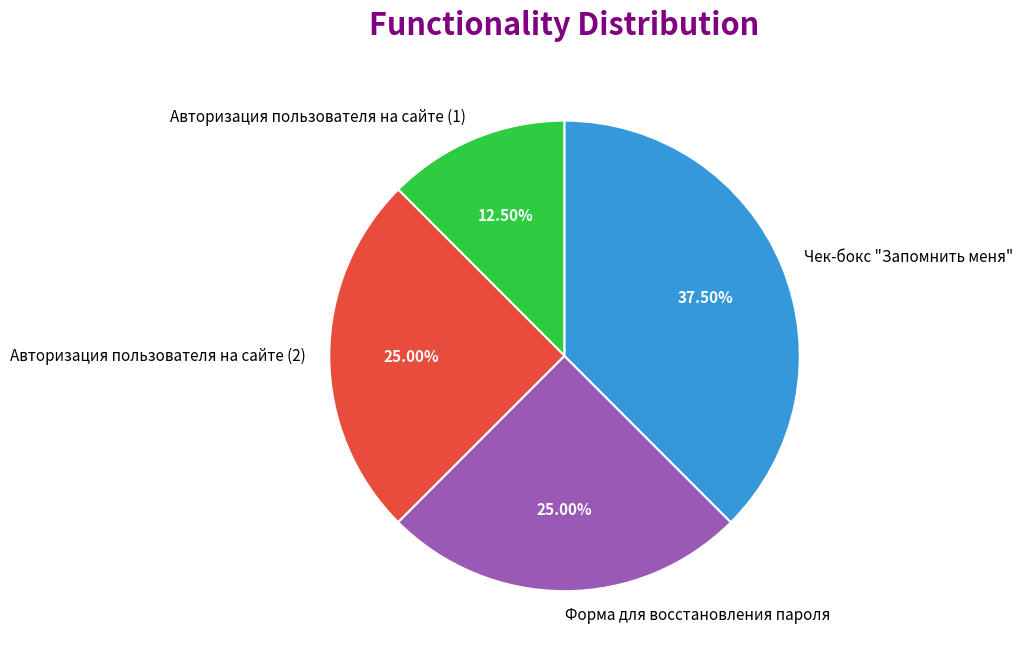

To the nearest percent, what is the difference between the largest and smallest slice percentages?

25%